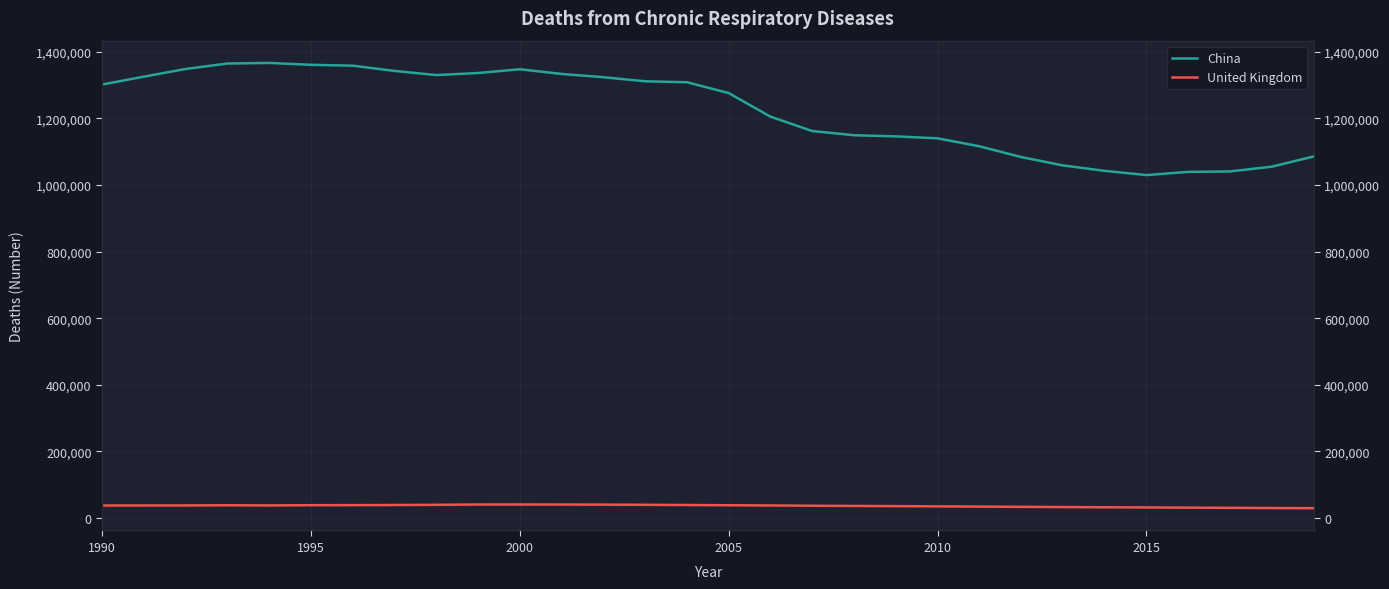

What is the value of the United Kingdom point at the 25th from the left?

32401